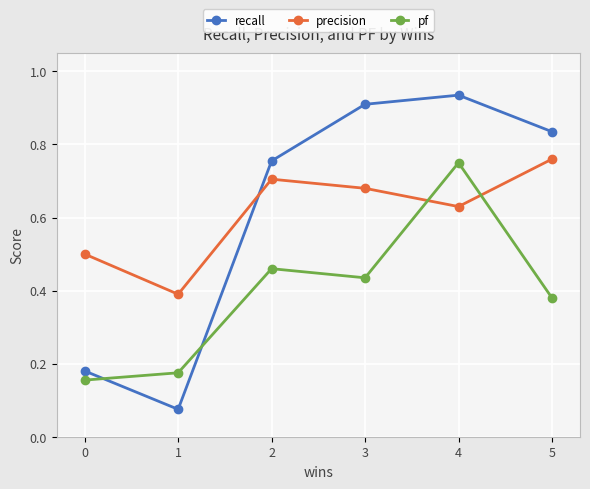

At which label does precision reach its peak?

5